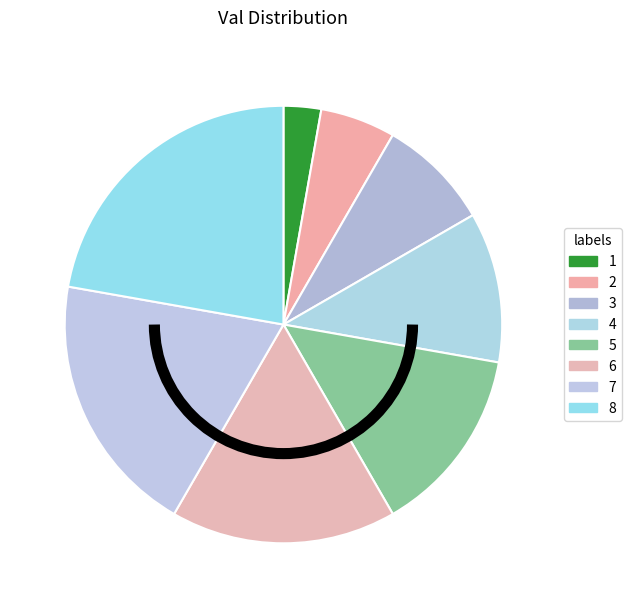

To the nearest percent, what percentage of the pie is 6?

17%